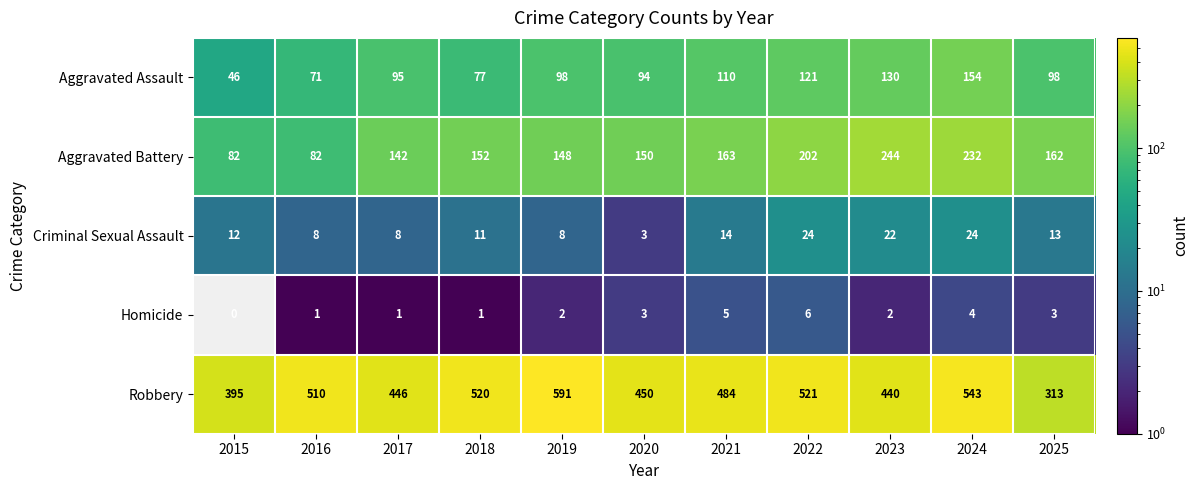

What is the total value across all series at 2024?

957